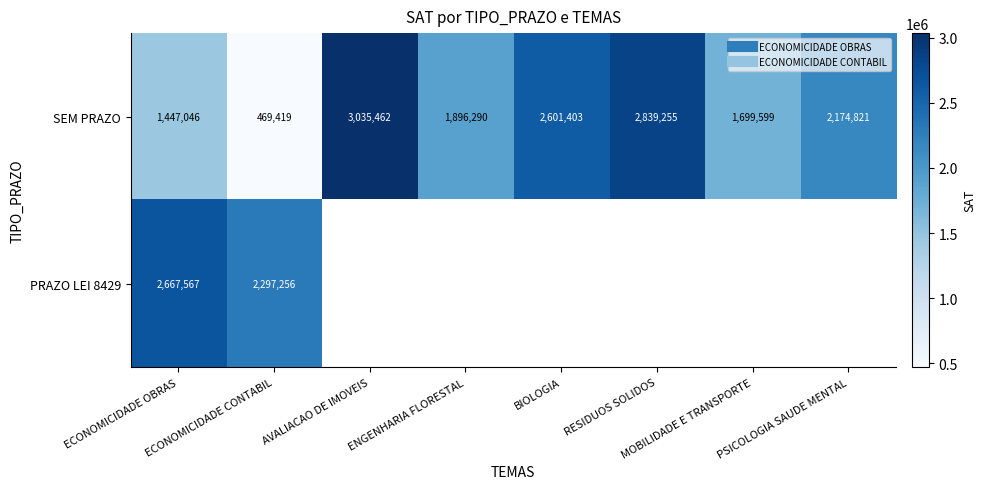

Count the number of data series in this chart.

2